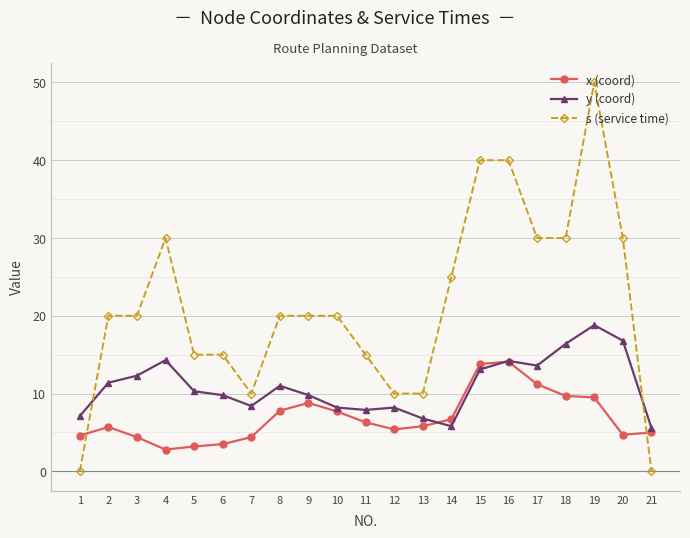

Is the value of y (coord) at 3 greater than the value of x (coord) at 15?

No